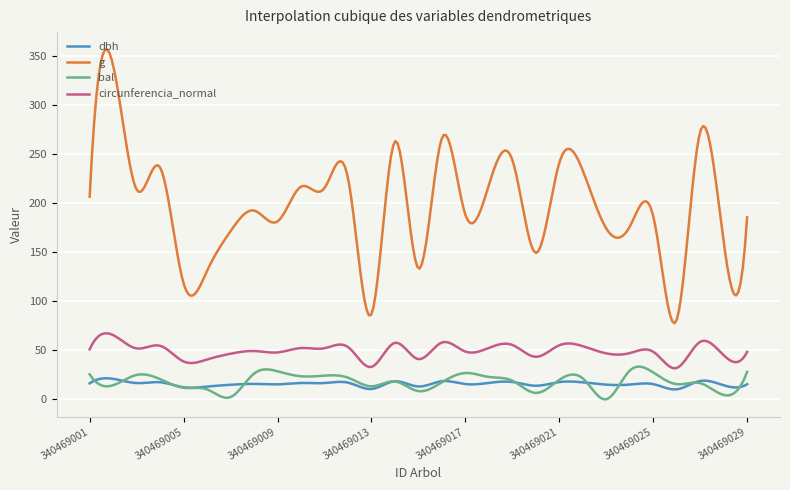

Which series has the widest spread of values?

g